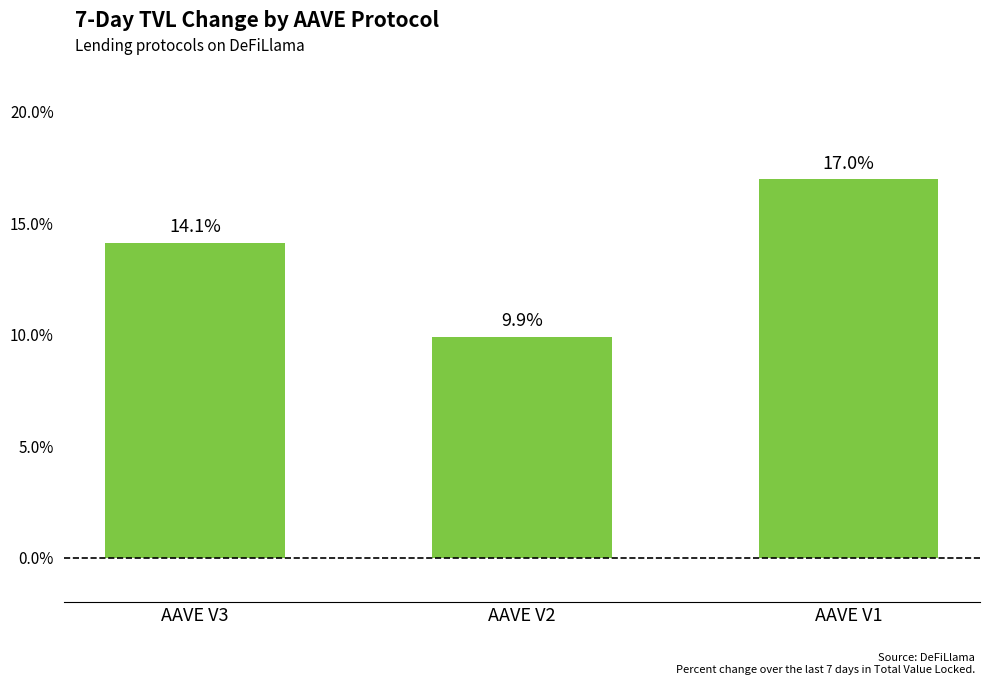

What is the average value?

13.7